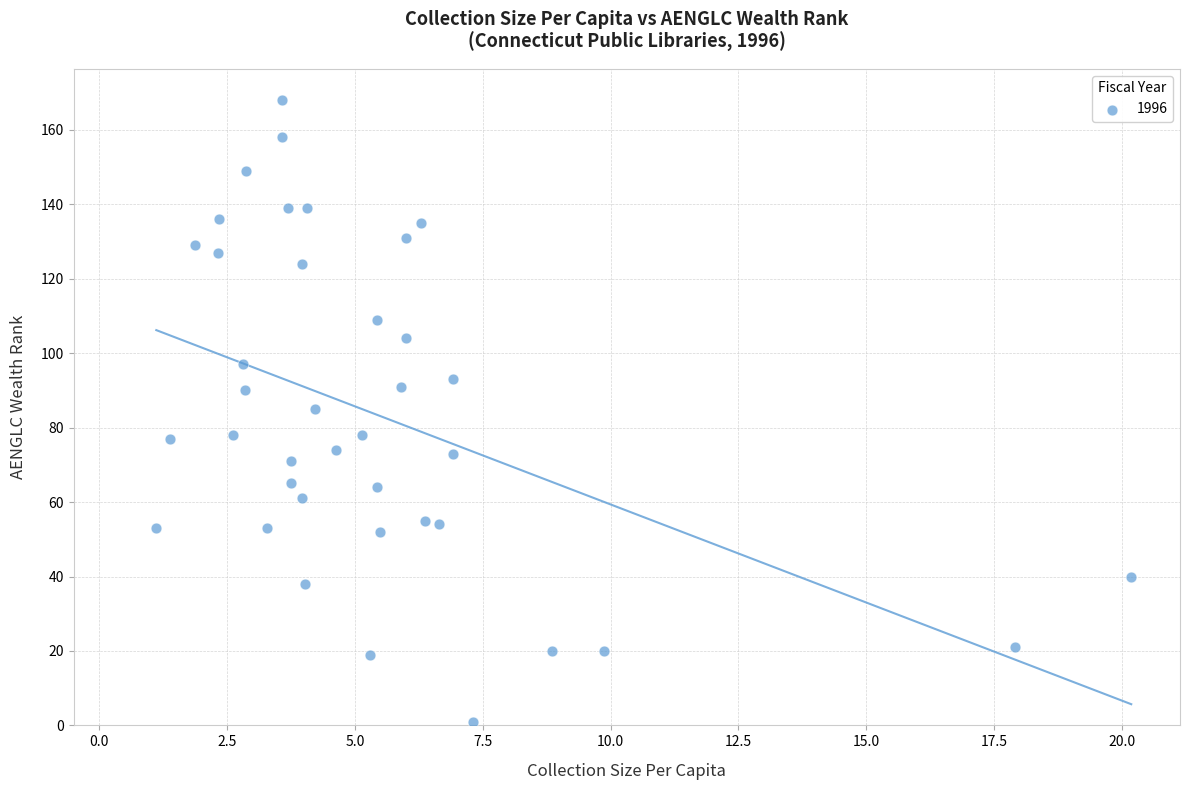

What is the range of Y values (max minus min)?

167